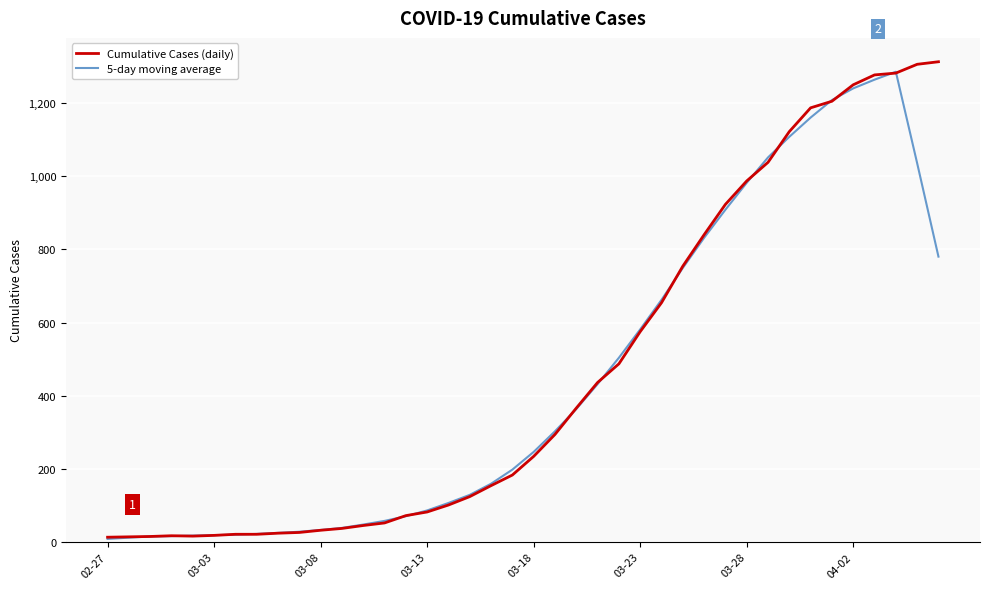

What is the highest value of the Cumulative Cases (daily) series?

1313.0